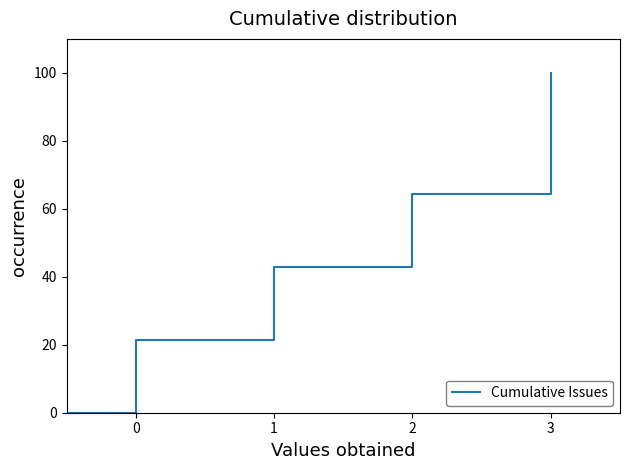

True or false: there are more than 0 points higher than both neighbors.

False